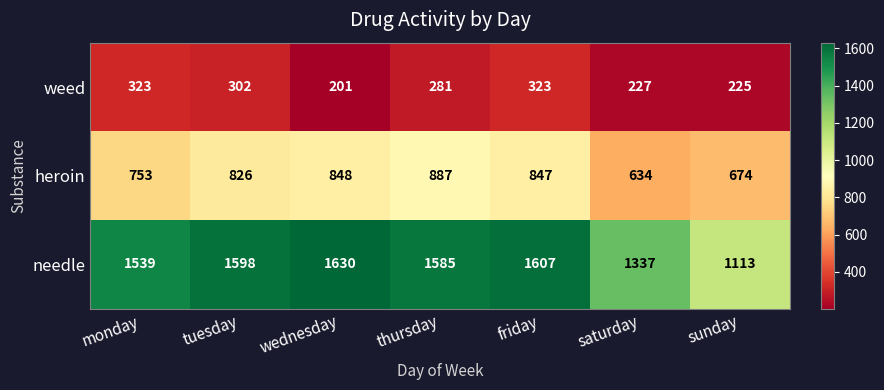

What is the difference between the maximum and minimum values in the weed series?

122